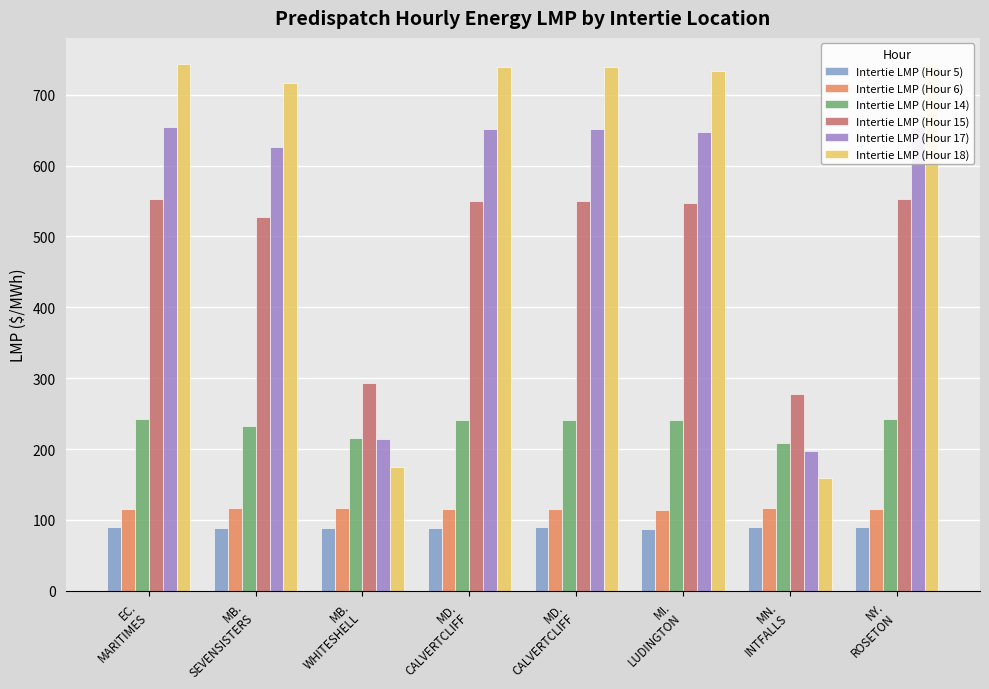

How many data points does each series have?

8